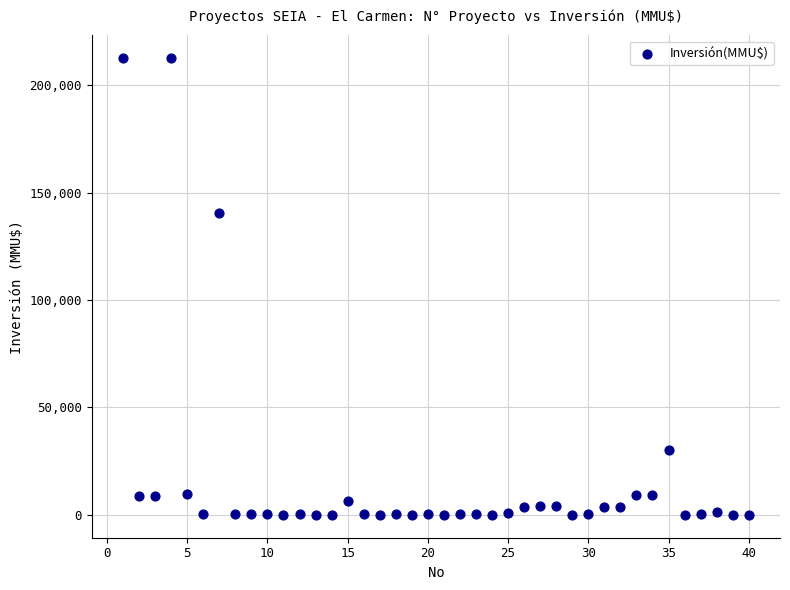

What Y value in the scatter plot is closest to 106250?

140400